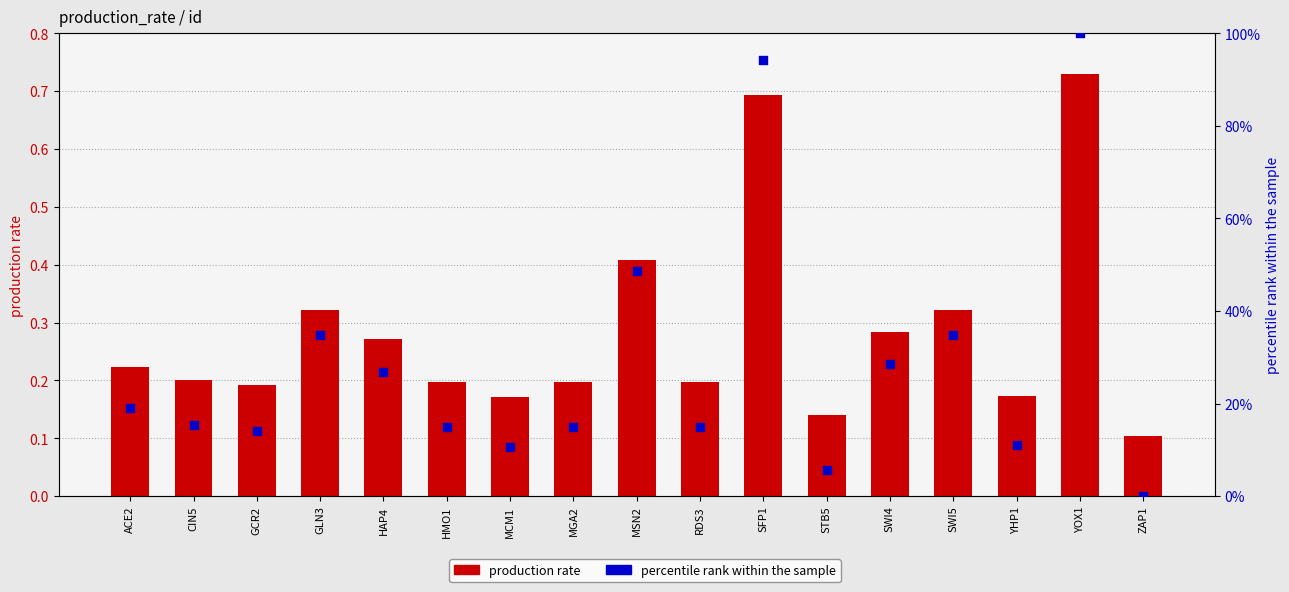

At how many categories does at least one series exceed 29?

5